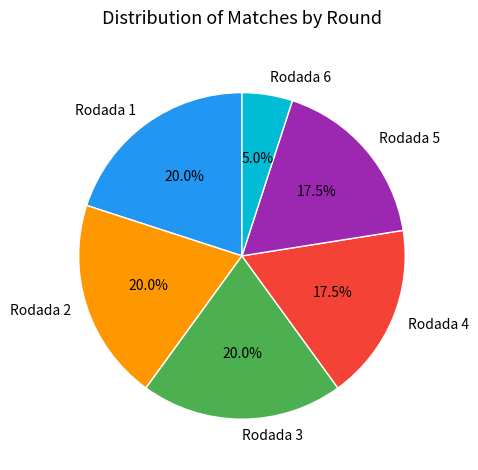

Combined, what portion of the pie is Rodada 3 and Rodada 5?

37.5%